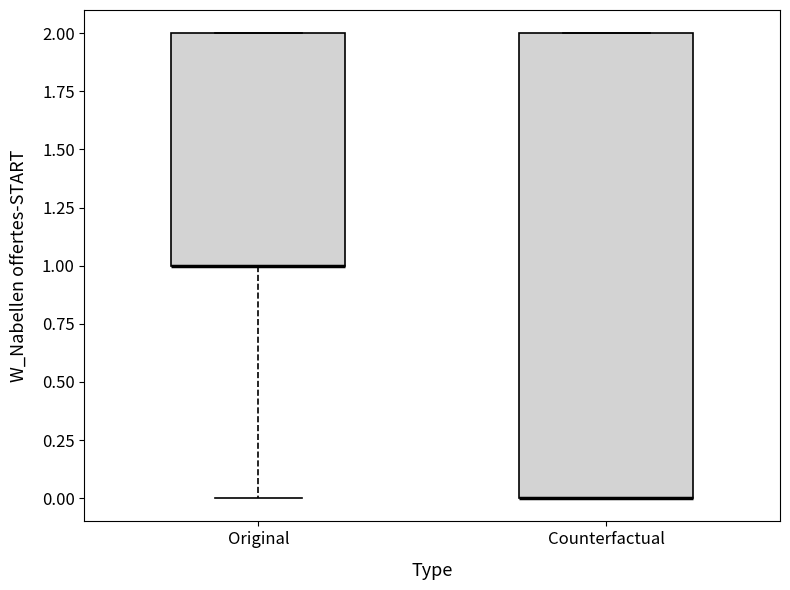

Where is the lower edge of the box for Counterfactual on the y-axis? The values are not printed on the chart, so give them approximately, as read against the axis.

0